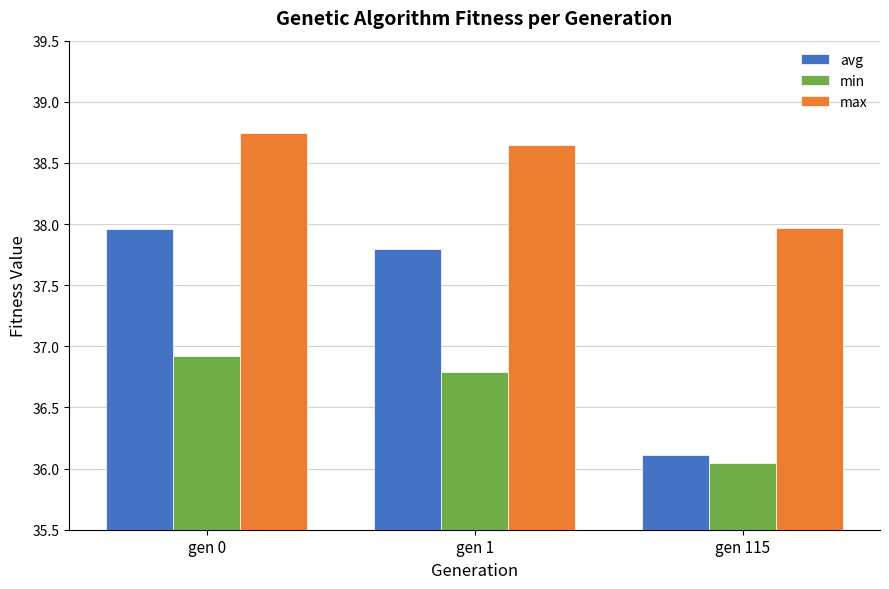

True or false: min has a value of 48.5 at gen 0.

False